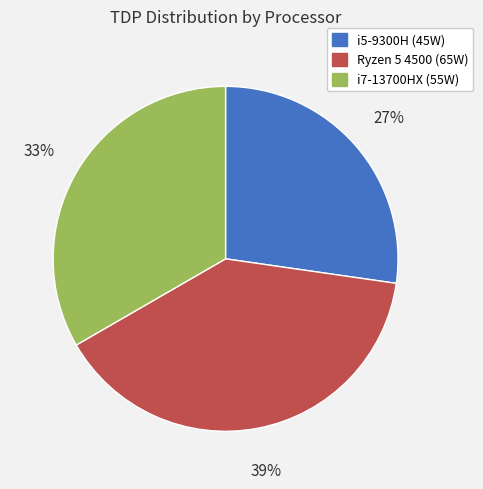

Is there a majority slice in this chart?

No